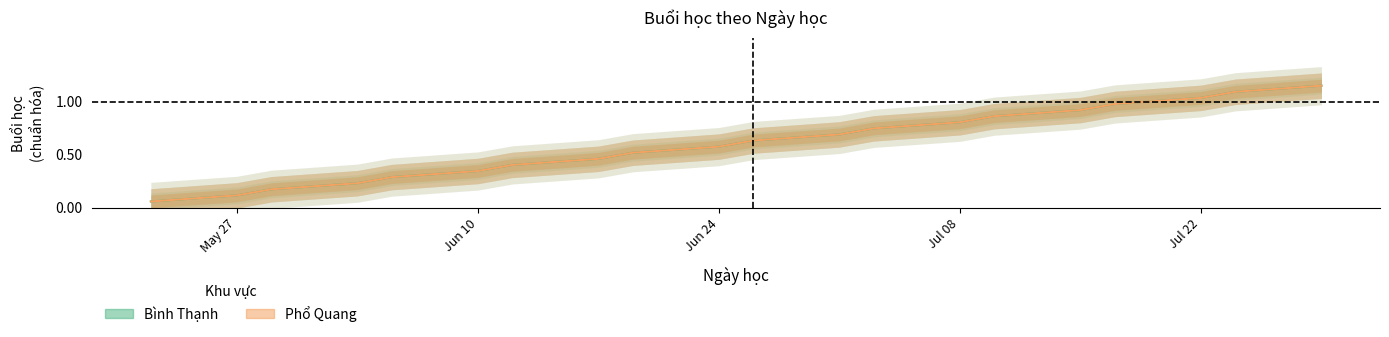

True or false: Phổ Quang has a value of 0.7 at 2024/07/03.

True